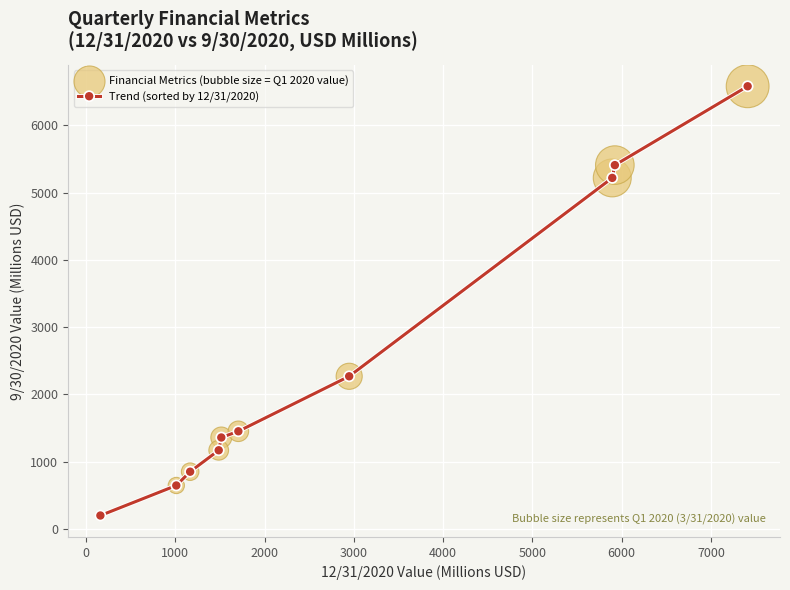

True or false: there are more than 2 points higher than both neighbors.

False